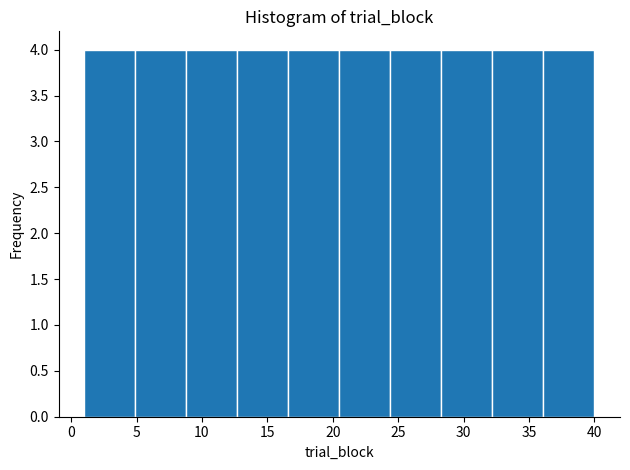

What is the height of the bar covering 20.5 to 24.4 on the x-axis? Neither the bar edges nor the heights are printed on the chart, so give them approximately, as read against the axes.

4